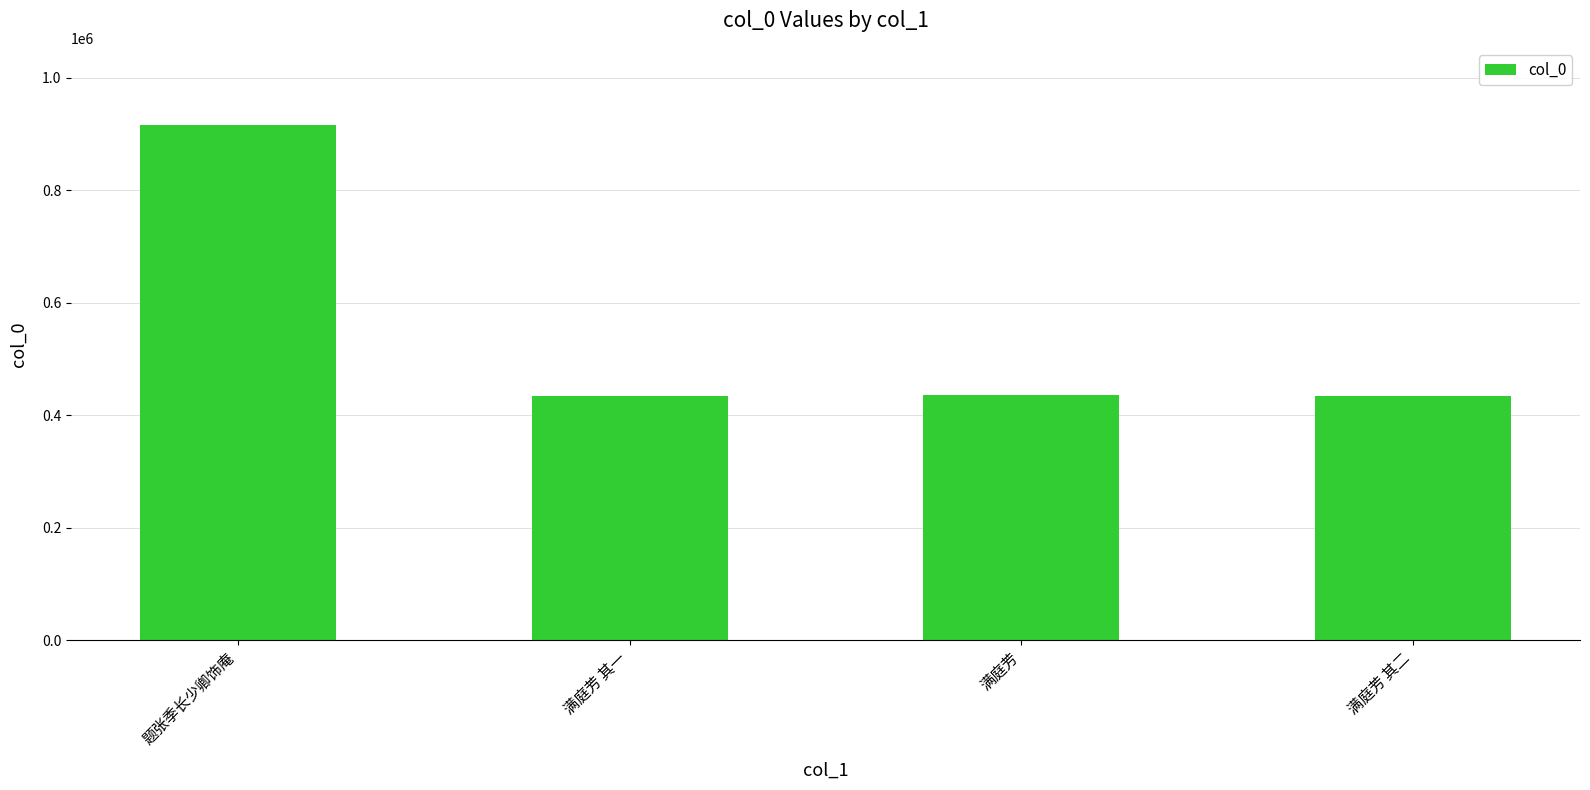

What is the label of the 2nd bar from the left?

满庭芳 其一